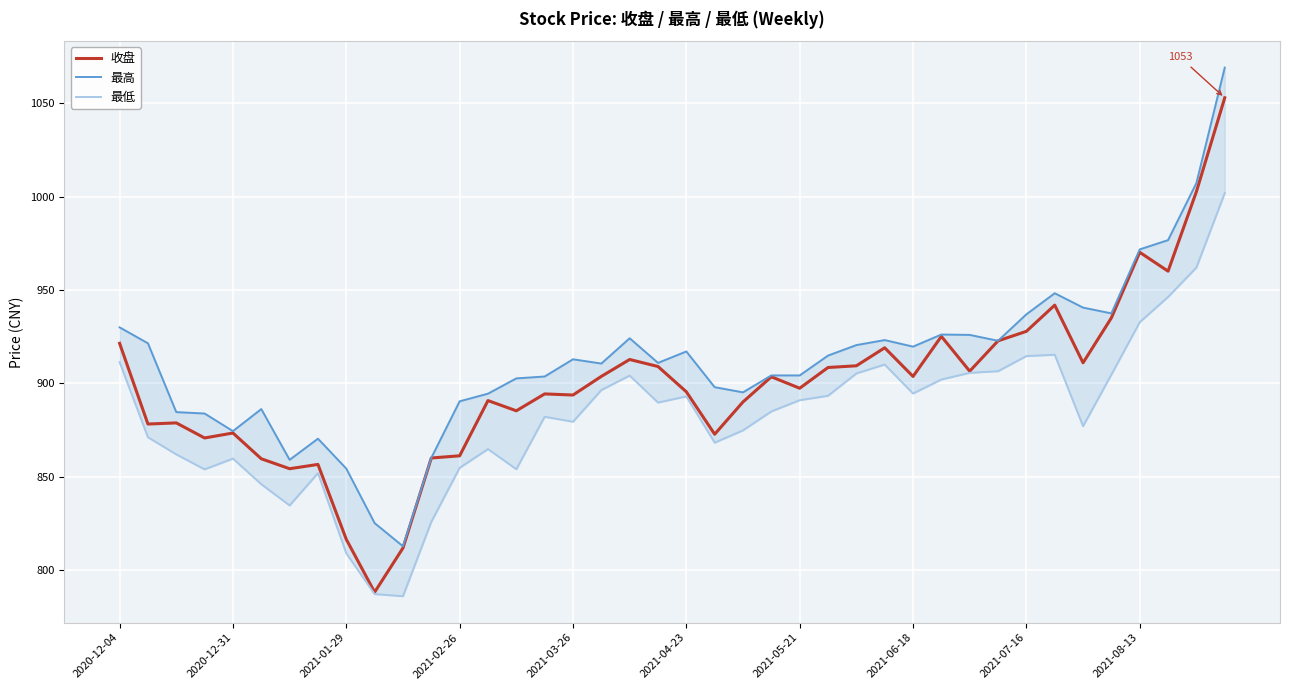

How many values in the 最低 series exceed 889?

20